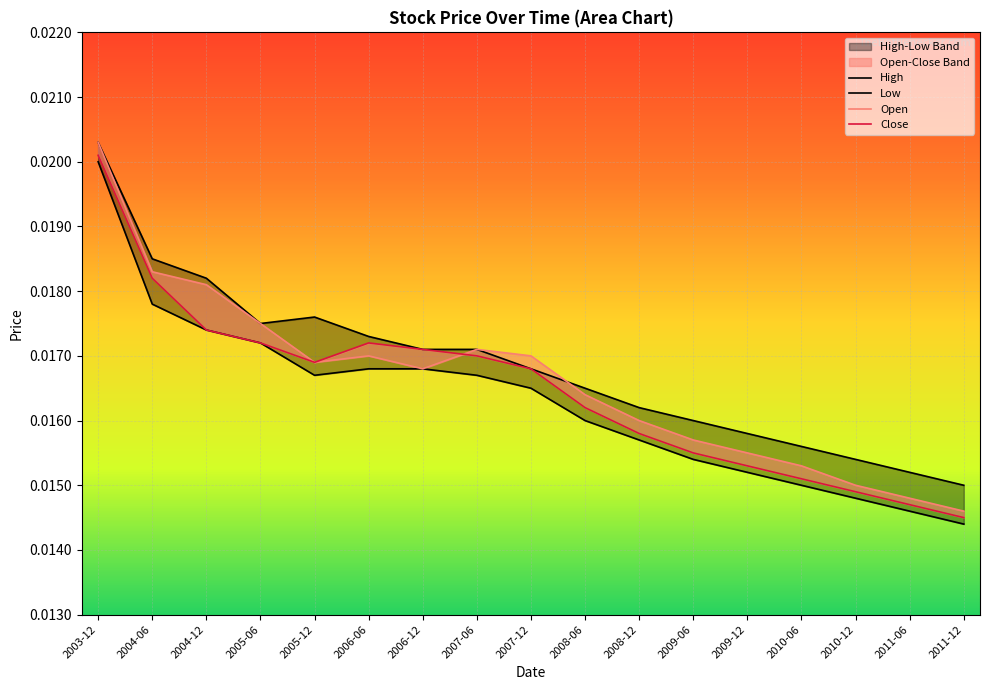

Is it true that Open equals 0.0 at 2009-06?

True